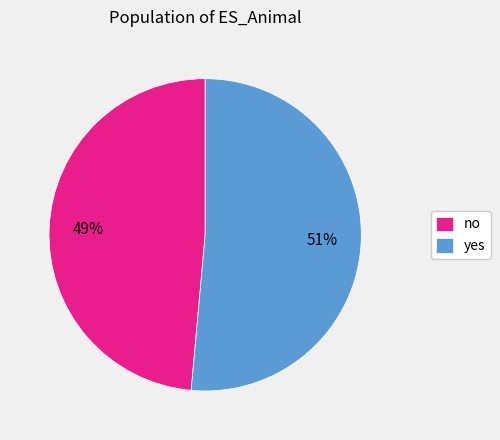

How many segments does this pie chart have?

2